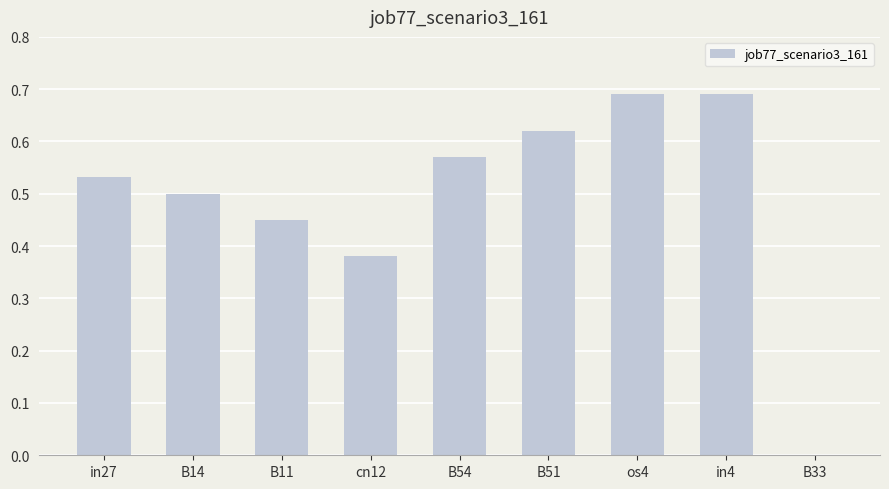

What is the sum of the values at B11 and B14?

1.0